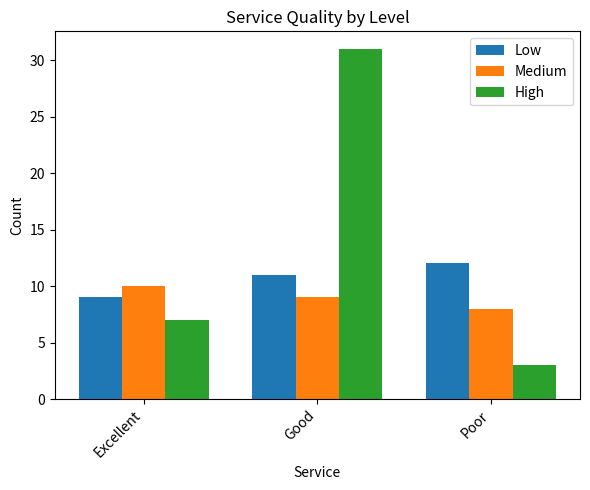

Rank the series by their maximum value, from highest to lowest.

High, Low, Medium